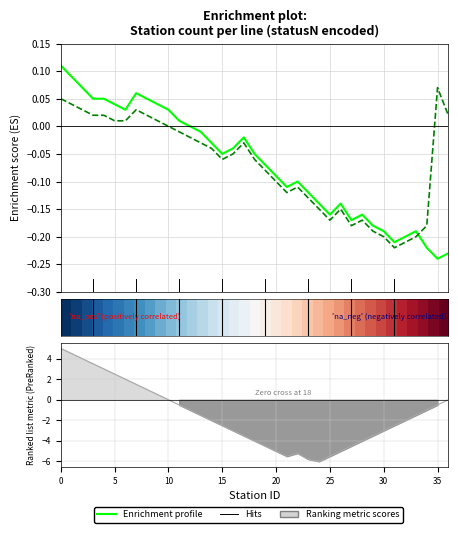

What is the minimum value shown in the chart?

-0.2